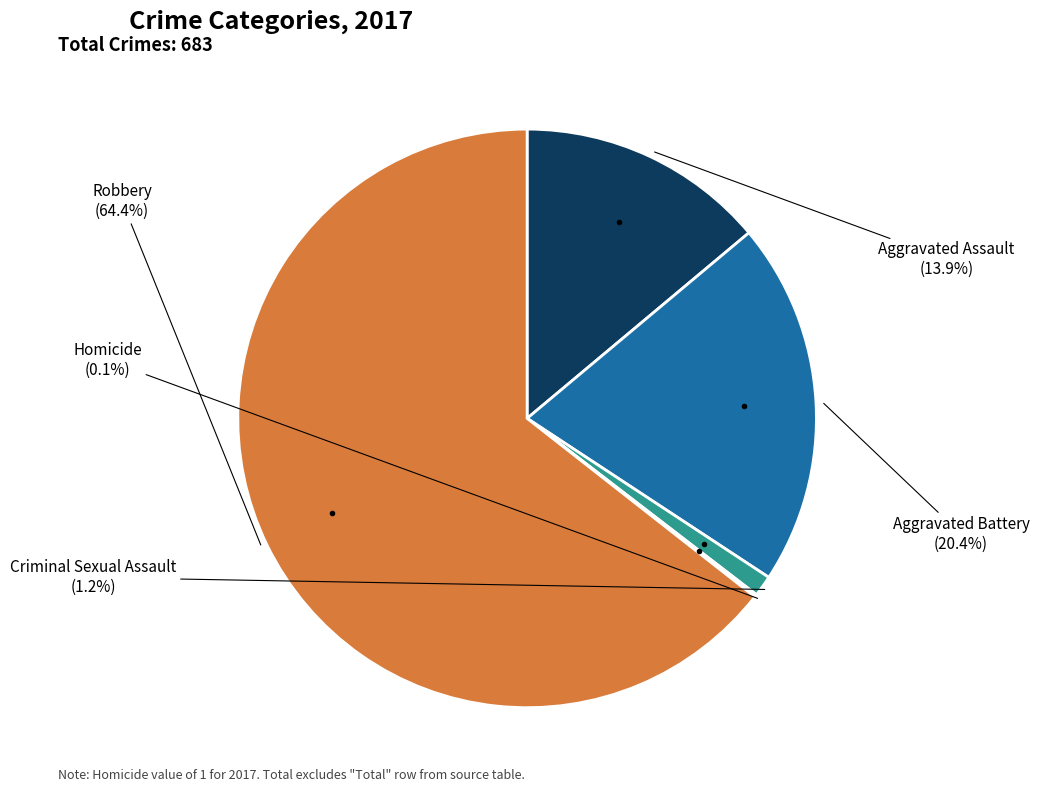

Is there a majority slice in this chart?

Yes